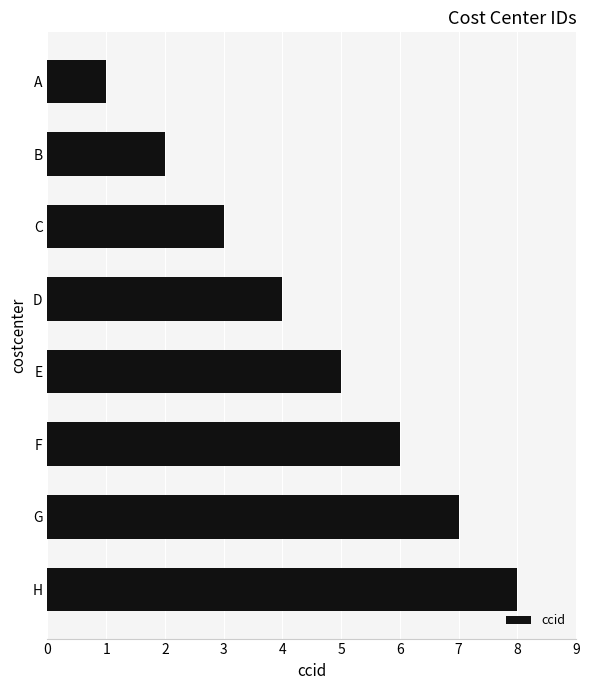

What is the difference between the maximum and minimum values?

7